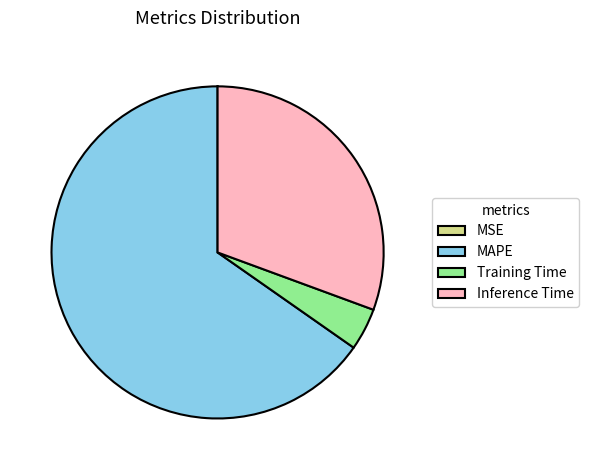

True or false: Inference Time accounts for 31% of the total.

True